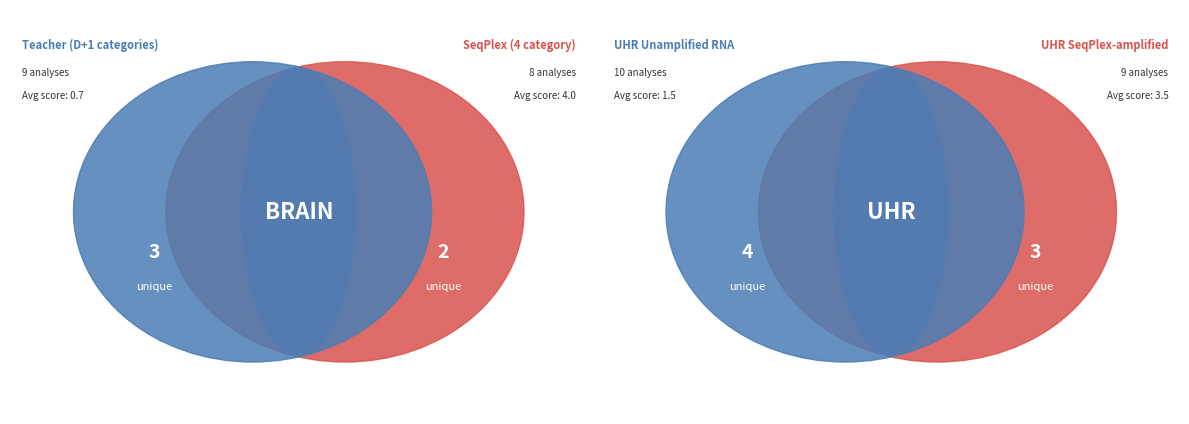

What is the change in value from D to 2?

+1